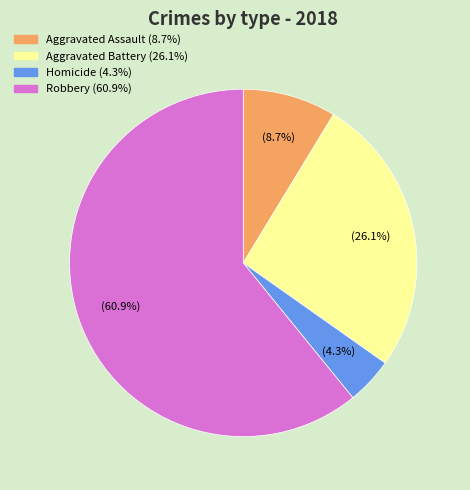

To the nearest percent, what is the average slice percentage?

25%